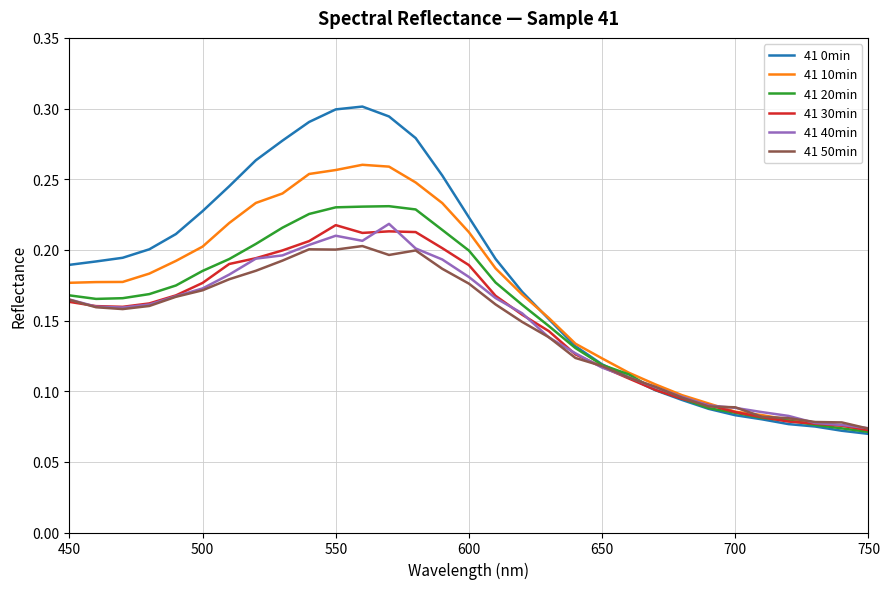

The value of 41 50min at 550 is 0.2. True or false?

True